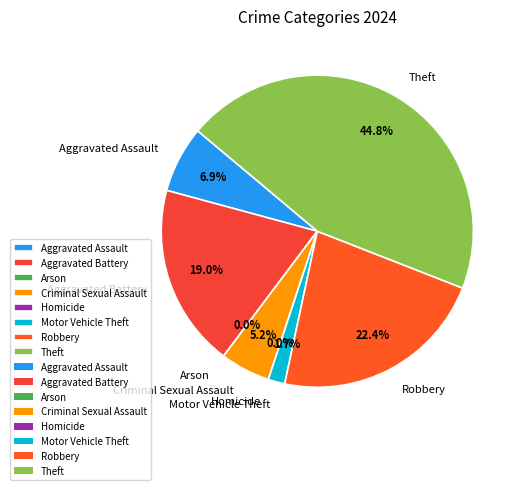

To the nearest percent, what is the difference between the largest and smallest slice percentages?

45%